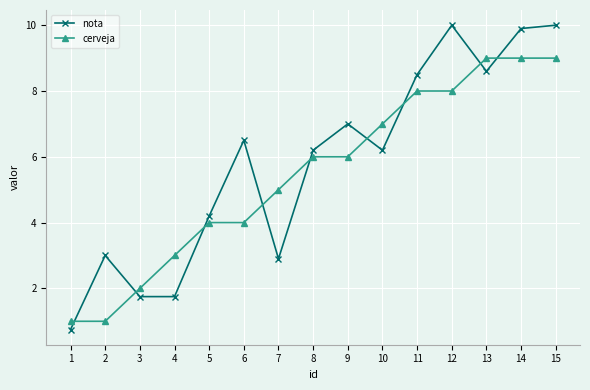

The value of cerveja at 9 is 6.0. True or false?

True